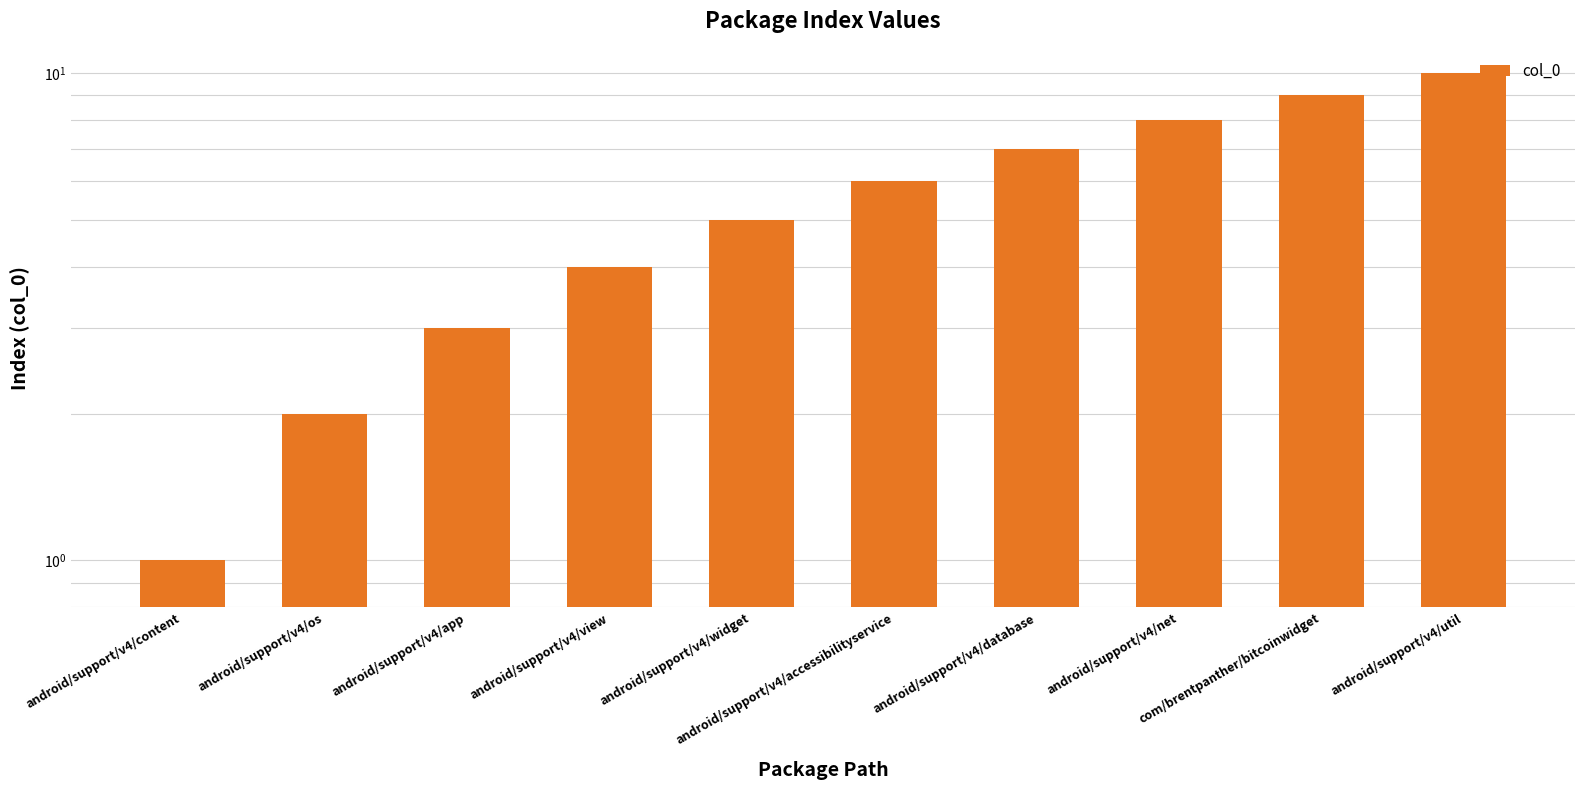

Where is the data nearest to the value 5?

android/support/v4/widget